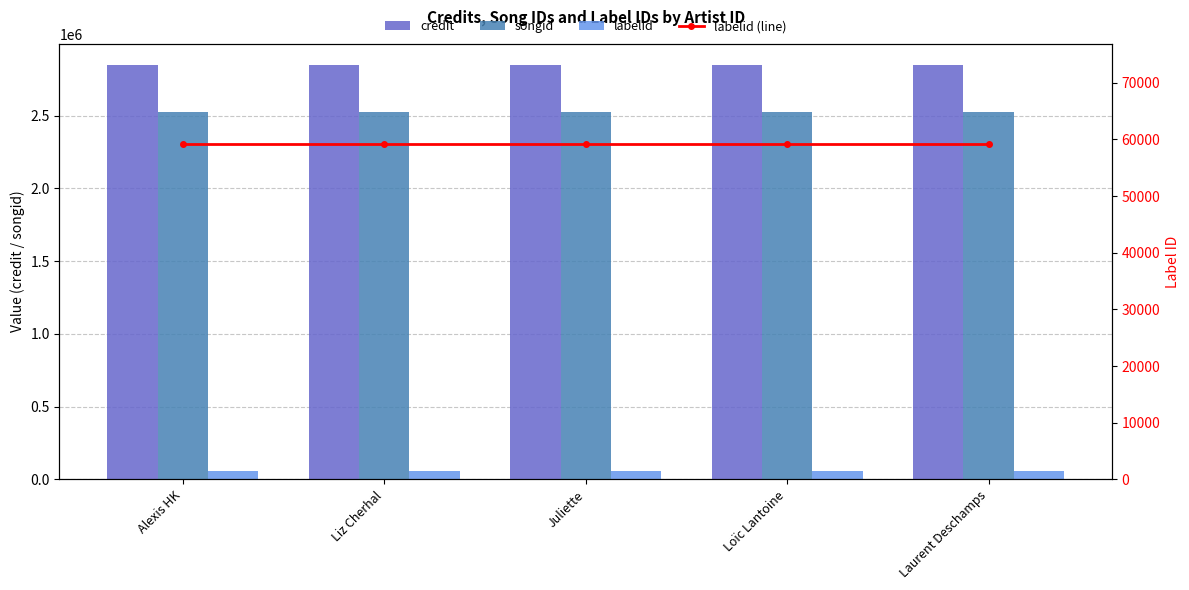

Which category has the highest value across all series?

Alexis HK